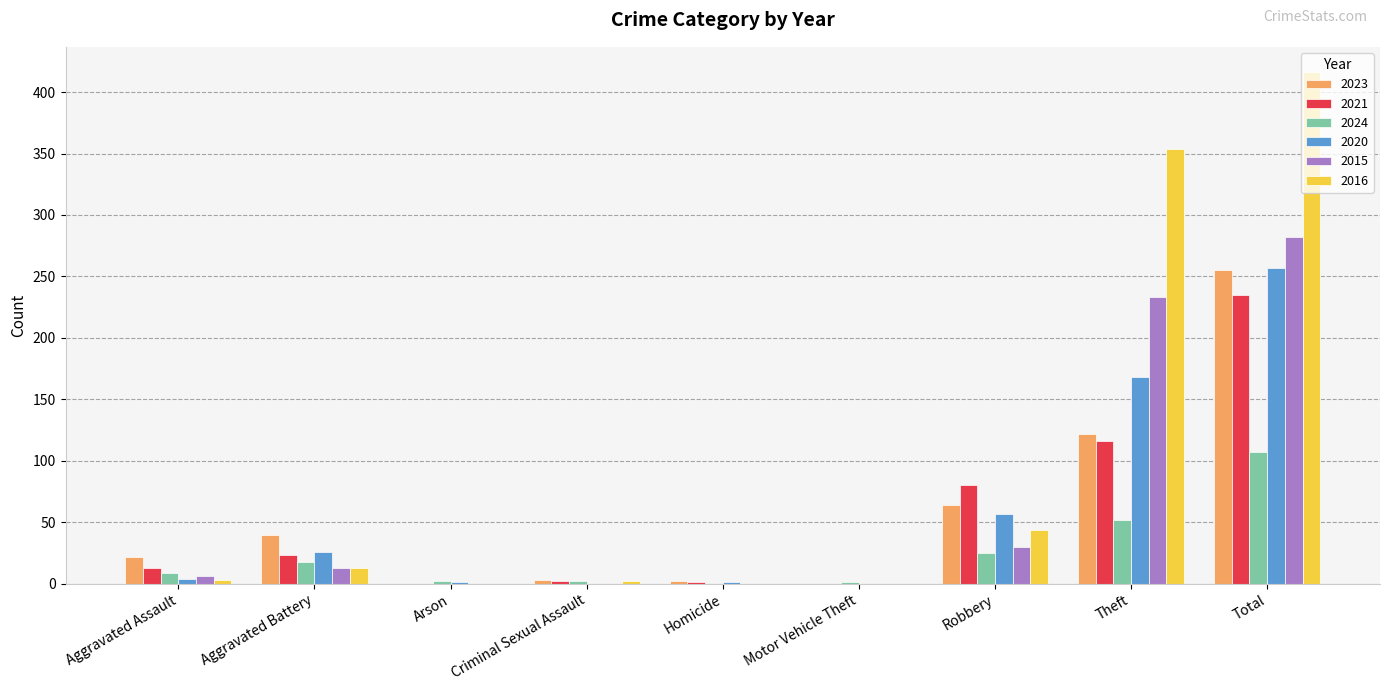

How many distinct data groups are displayed?

6